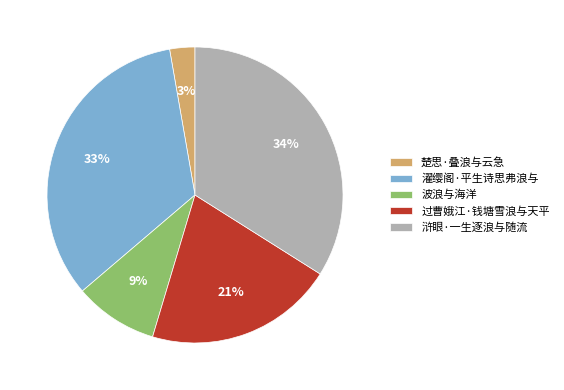

To the nearest percent, what percentage of the pie is 浒眼·一生逐浪与随流?

34%